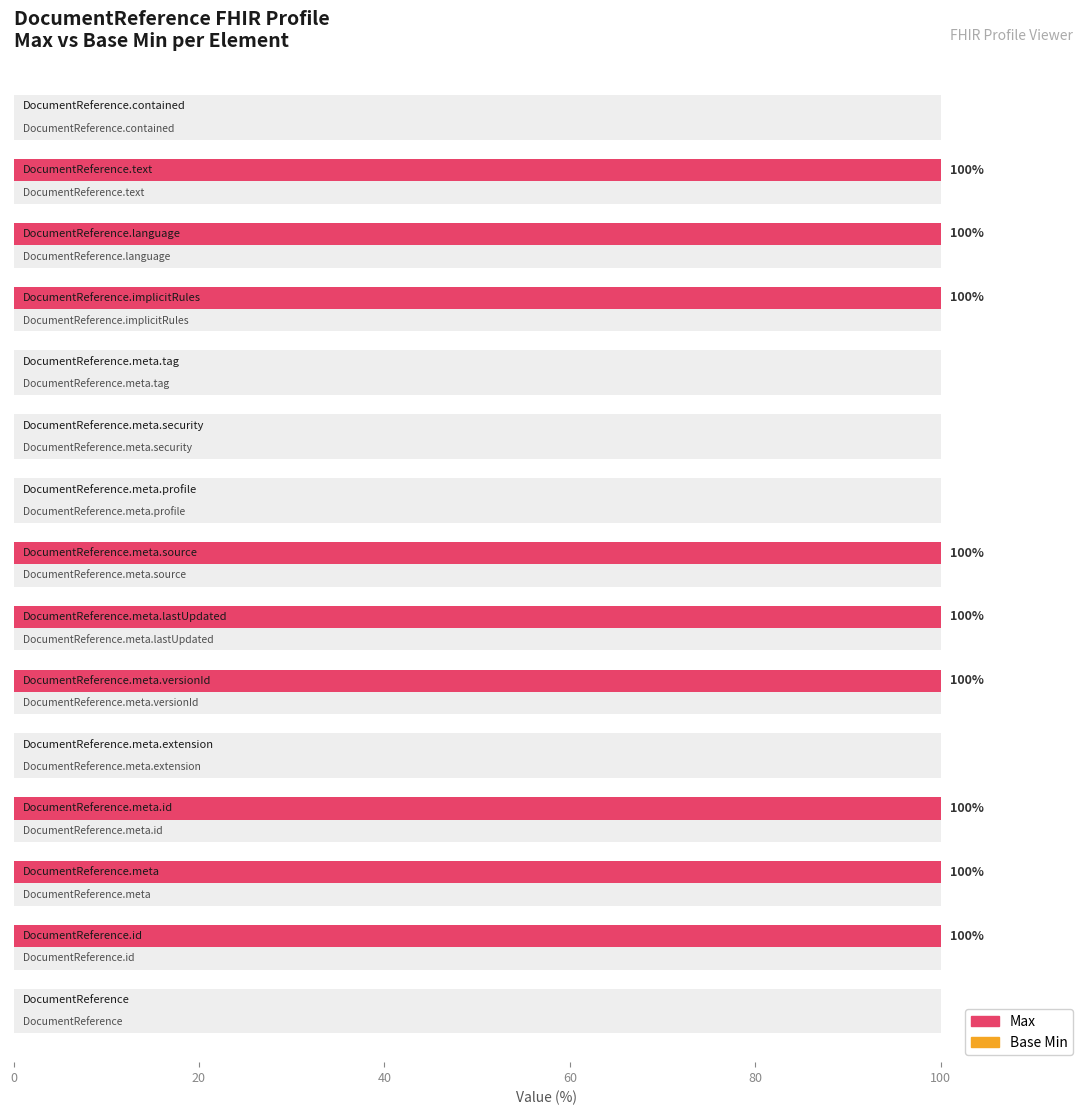

What are all the series names shown in the legend?

Max, Base Min